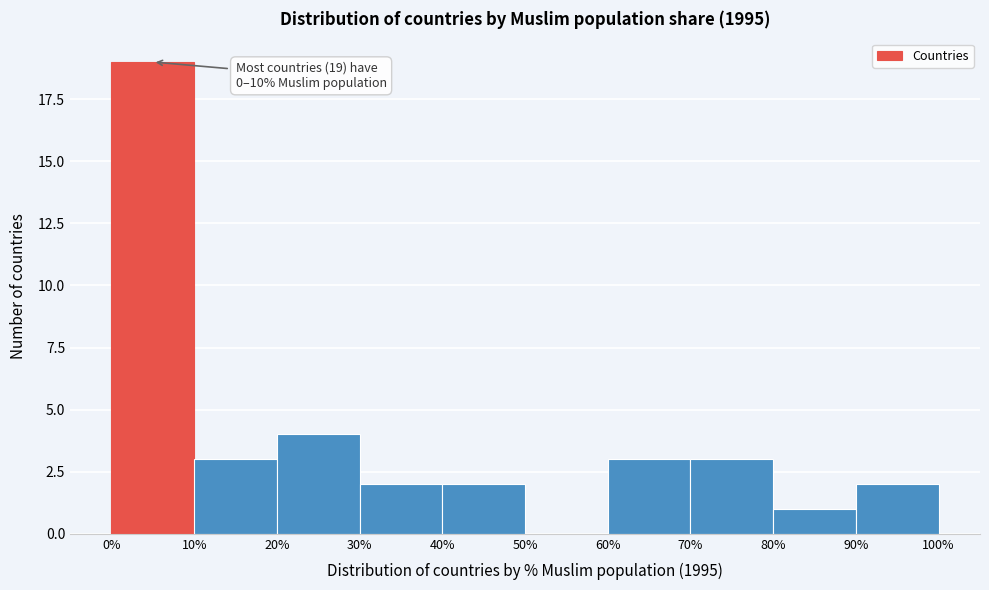

Which range on the x-axis has the tallest bar?

0% to 10%